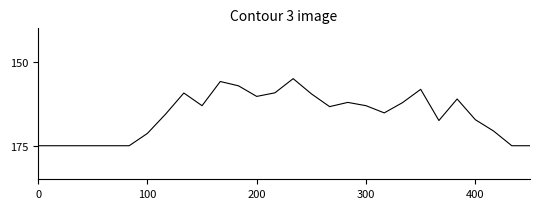

What is the difference between the maximum and minimum values?

20.0